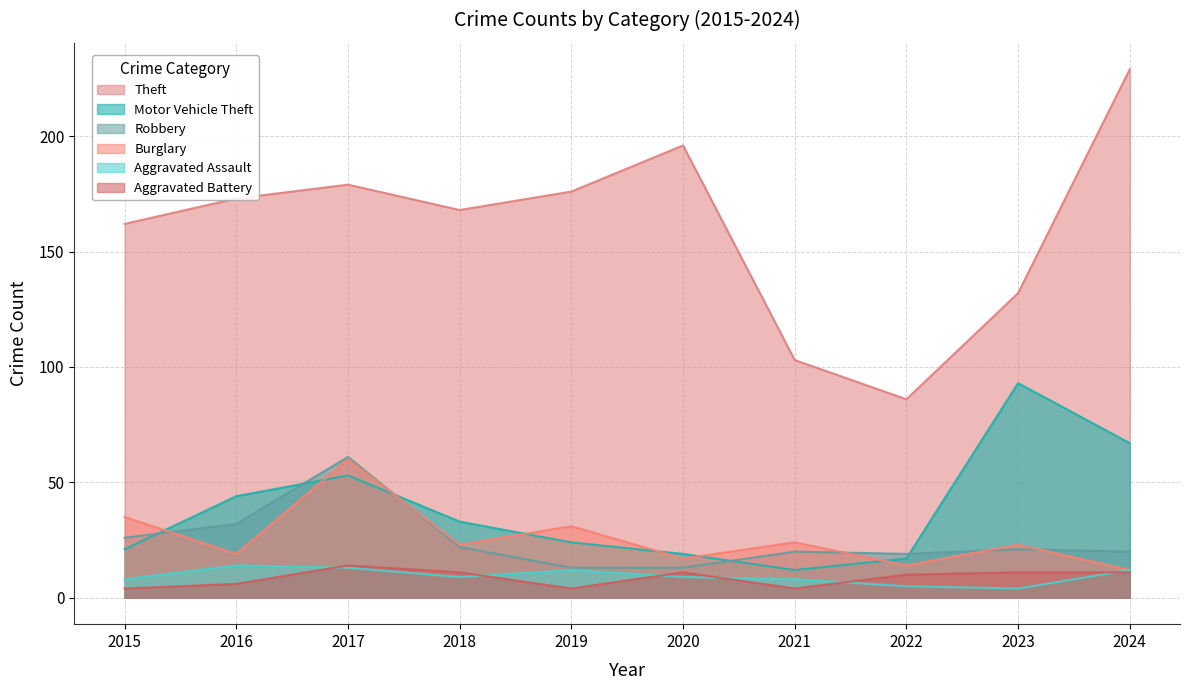

Rank the series by their maximum value, from lowest to highest.

Aggravated Assault, Aggravated Battery, Burglary, Robbery, Motor Vehicle Theft, Theft